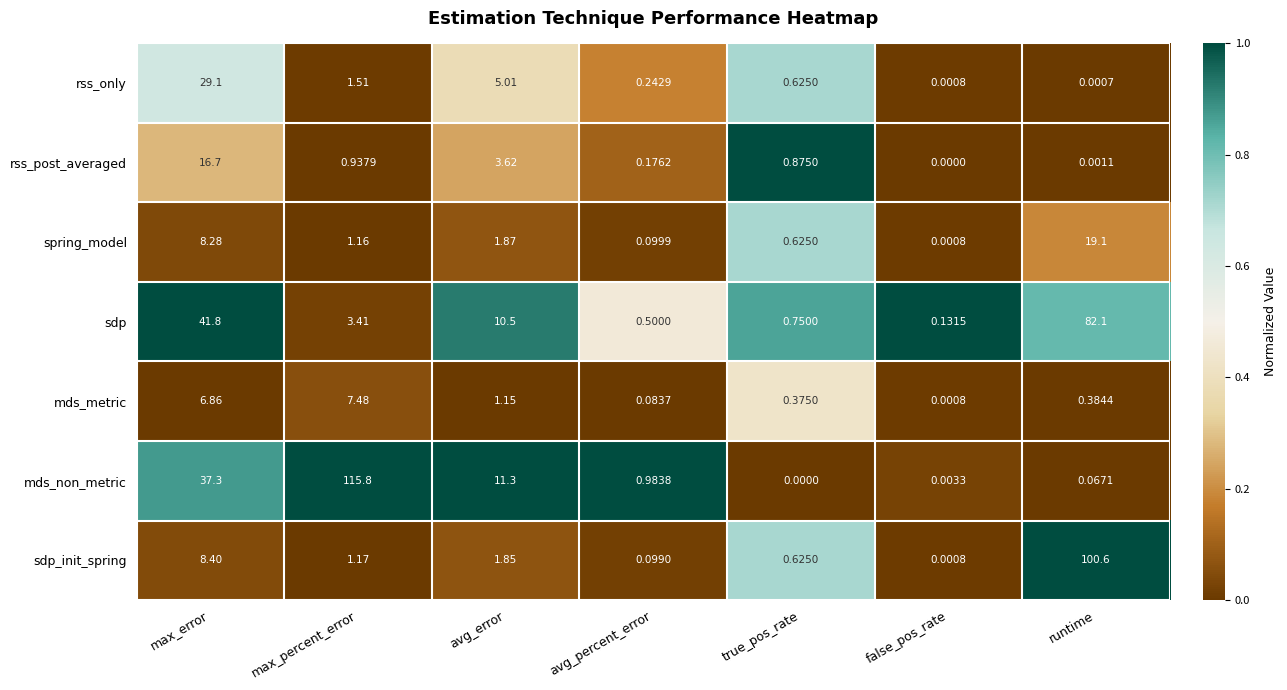

Which series has the largest total across all categories?

mds_non_metric